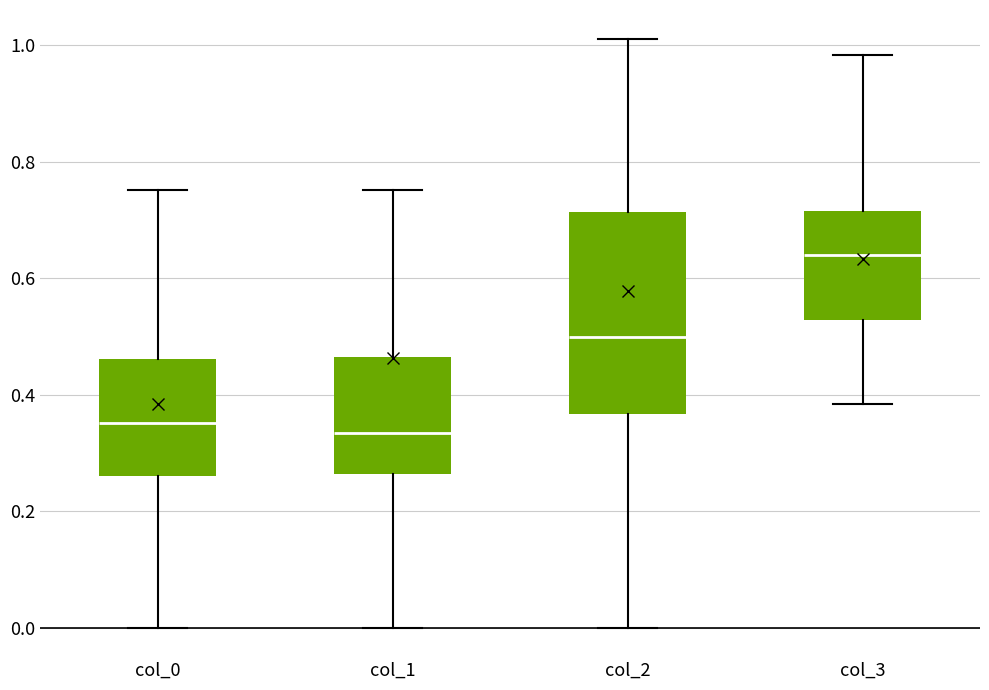

Reading left to right, transcribe this box plot: for each box, give where its median line is, the range the box spans, and where its two whiskers end, as read against the y-axis. The values are not printed on the chart, so give them approximately, as read against the axis.

col_0: median 0.36, box 0.26 to 0.46, whiskers 0.00 to 0.76
col_1: median 0.34, box 0.26 to 0.46, whiskers 0.00 to 0.76
col_2: median 0.50, box 0.36 to 0.72, whiskers 0.00 to 1.02
col_3: median 0.64, box 0.52 to 0.72, whiskers 0.38 to 0.98